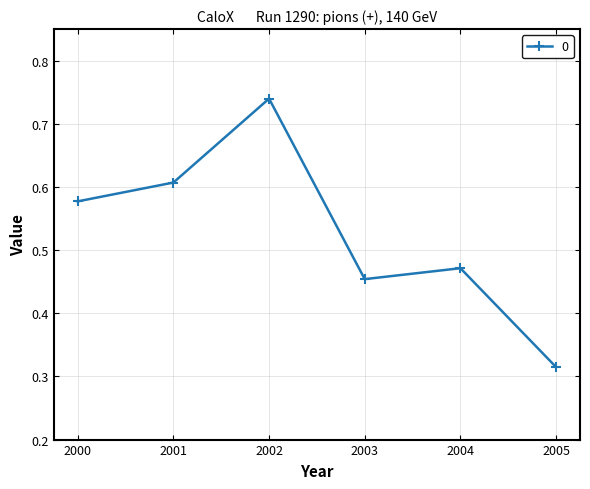

True or false: the data shows 0.2 at 2002.

False